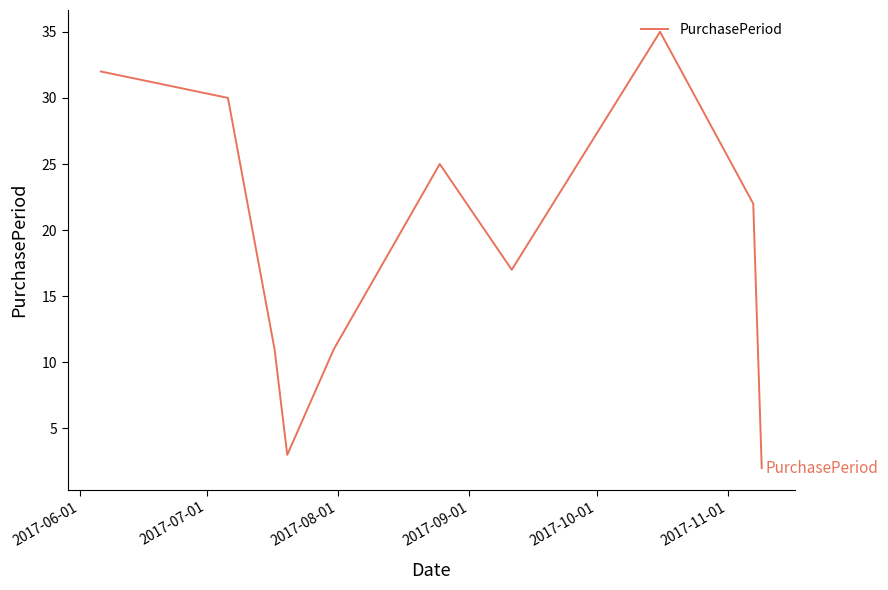

What is the difference between the maximum and minimum values?

33